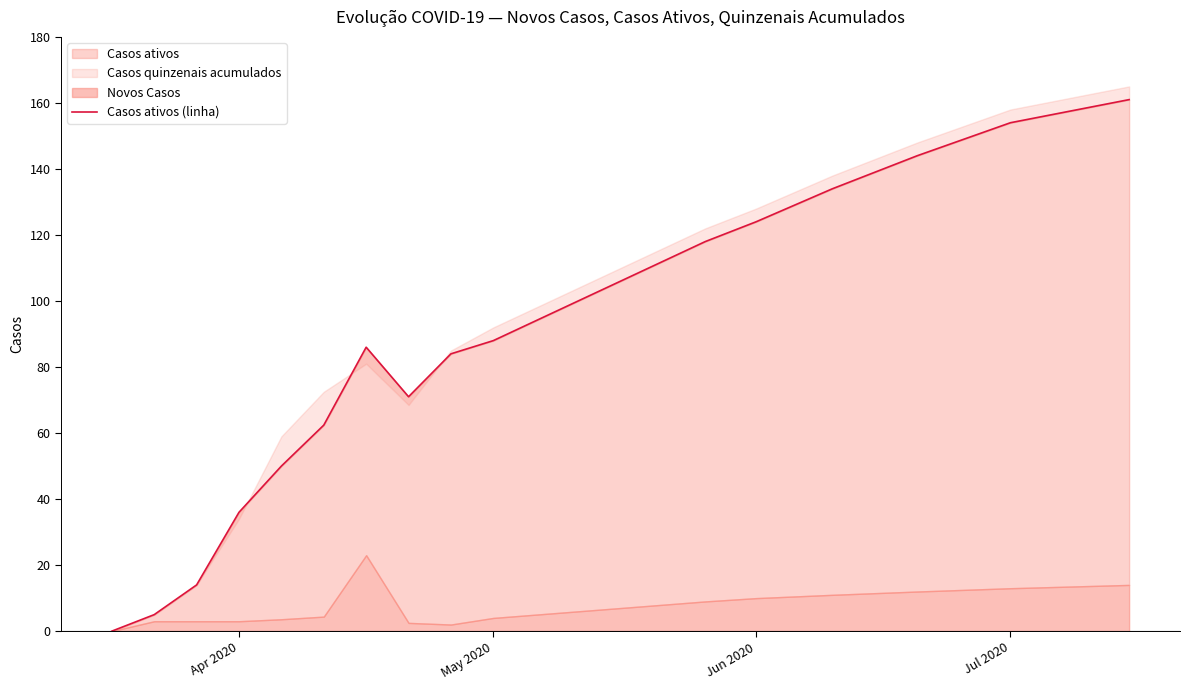

Is it true that the value at Jun 2020 is 124.0?

True